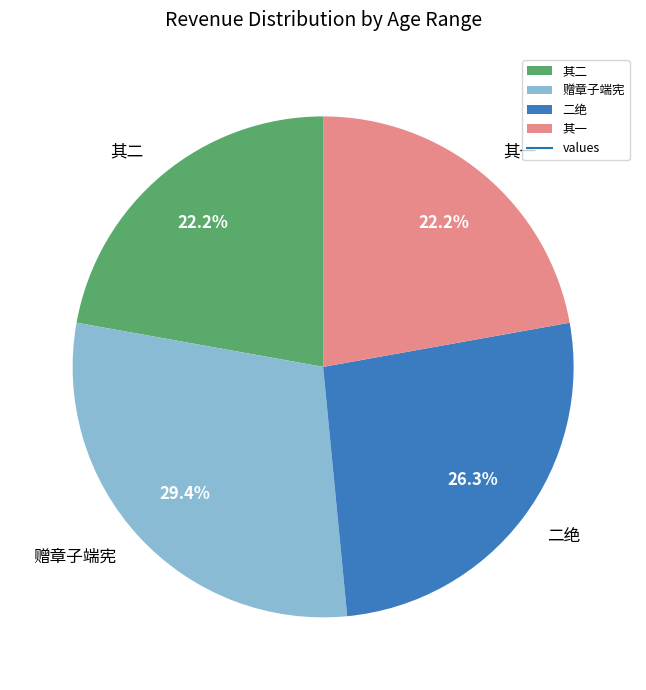

Is 其一 the majority of the pie?

No